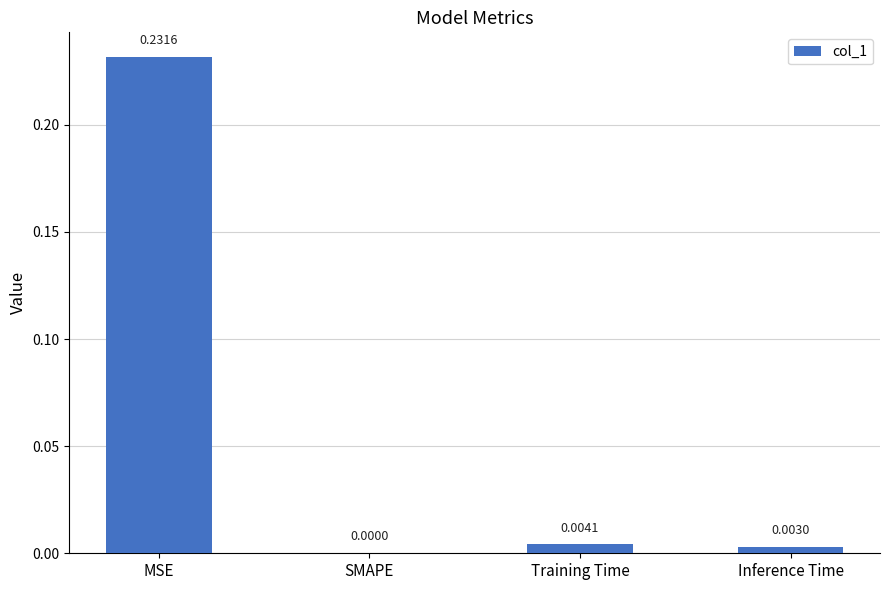

Between SMAPE and MSE, which is larger?

MSE